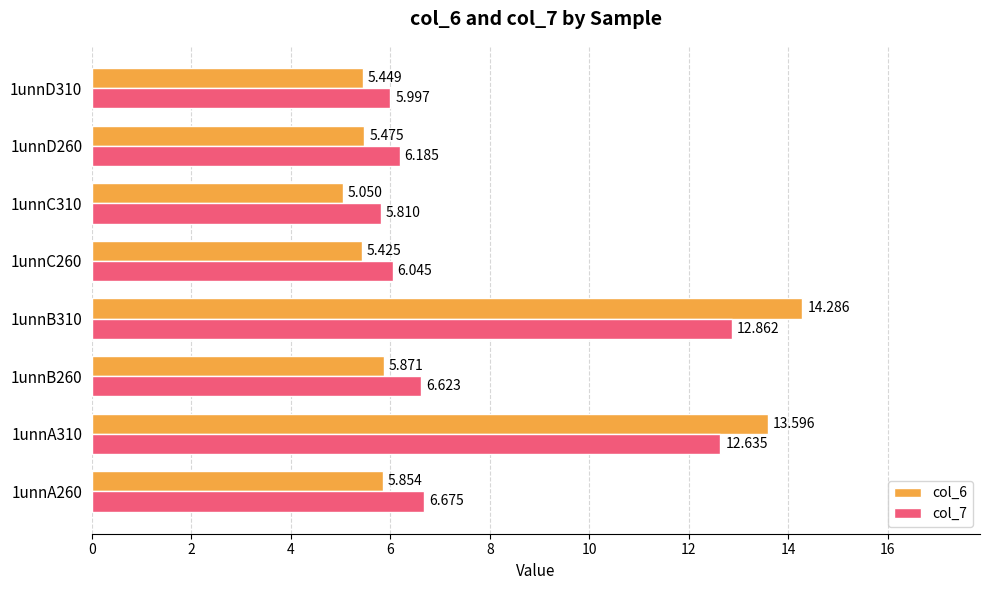

List the labels in order of col_7 value, largest first.

1unnB310, 1unnA310, 1unnA260, 1unnB260, 1unnD260, 1unnC260, 1unnD310, 1unnC310